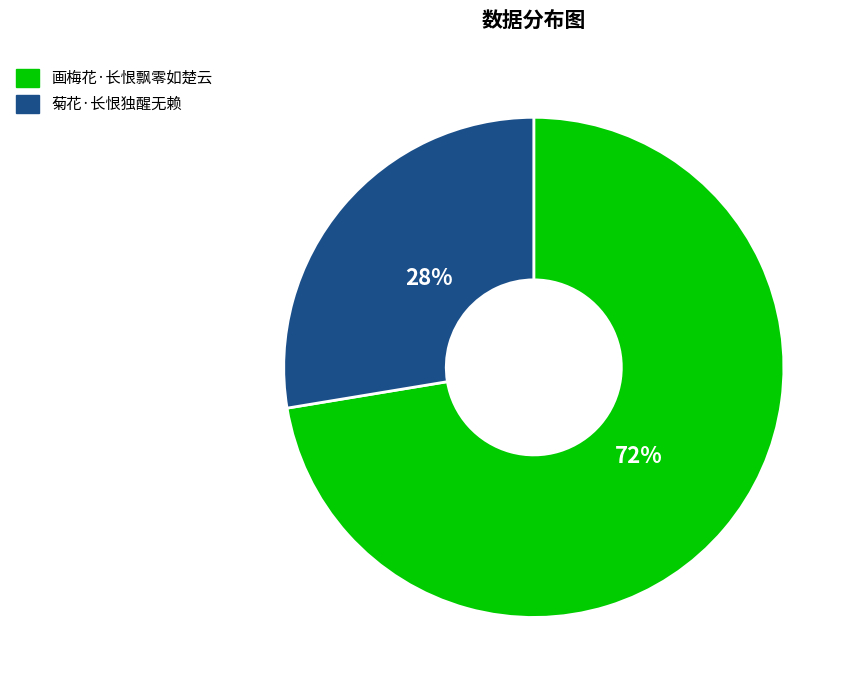

Approximately how many times larger is the value at 菊花·长恨独醒无赖 compared to 画梅花·长恨飘零如楚云?

0.4